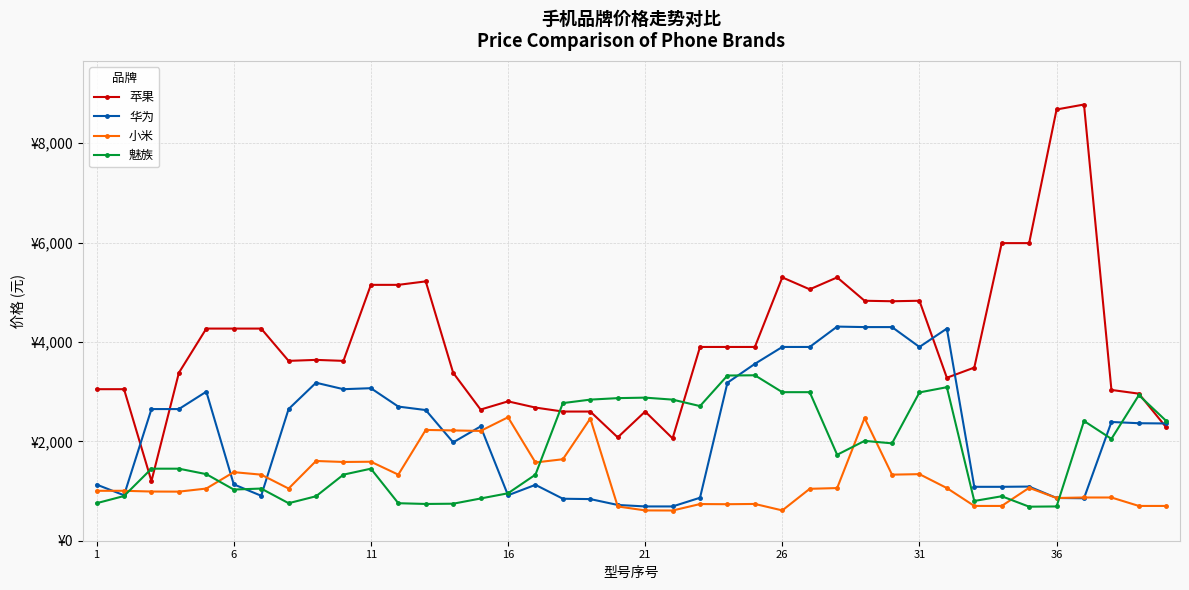

What are all the series names shown in the legend?

苹果, 华为, 小米, 魅族